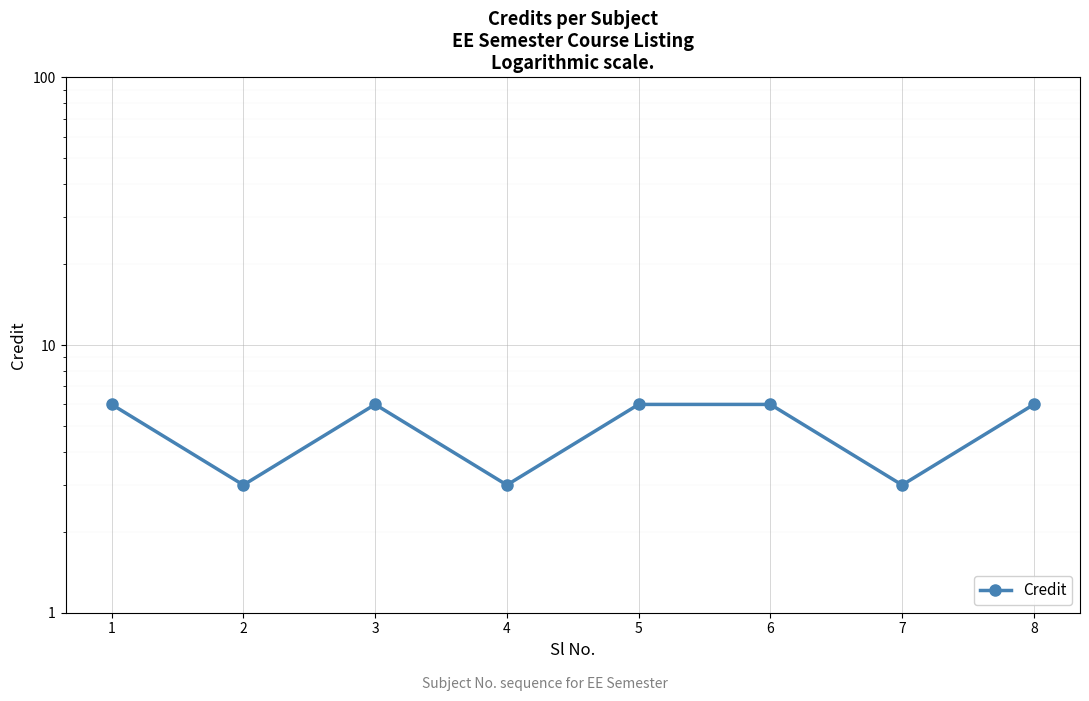

How many points are lower than both their immediate neighbors (excluding endpoints)?

3